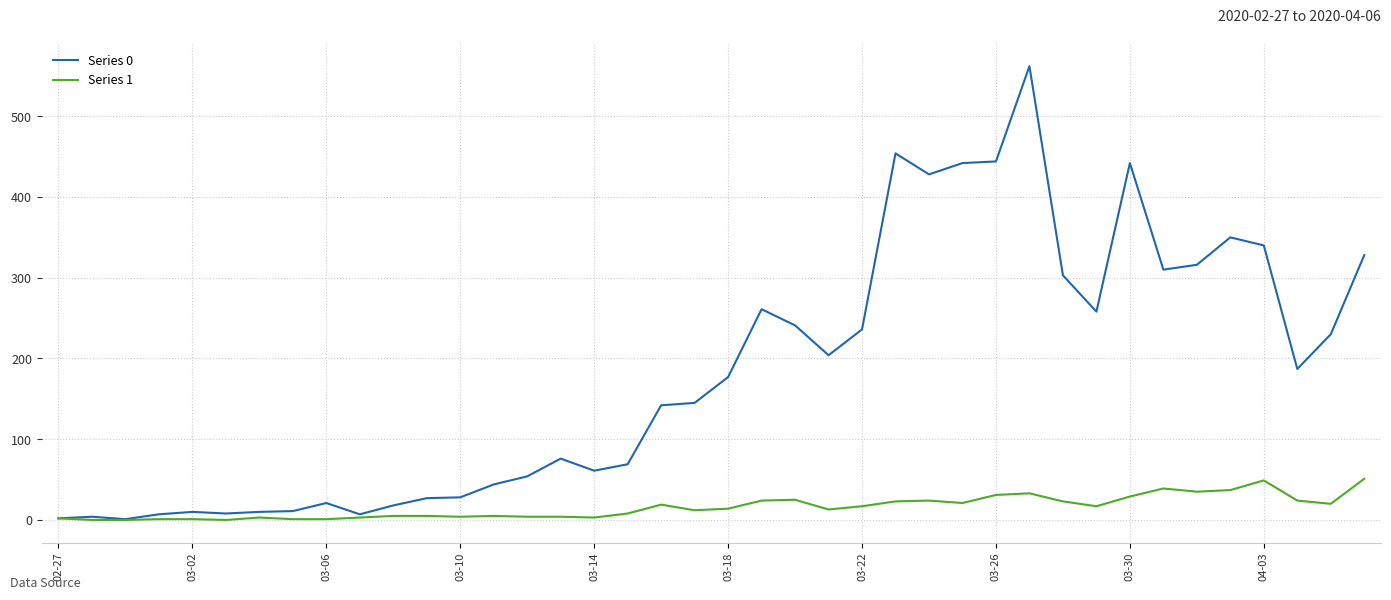

Rank the series by their maximum value, from highest to lowest.

Series 0, Series 1